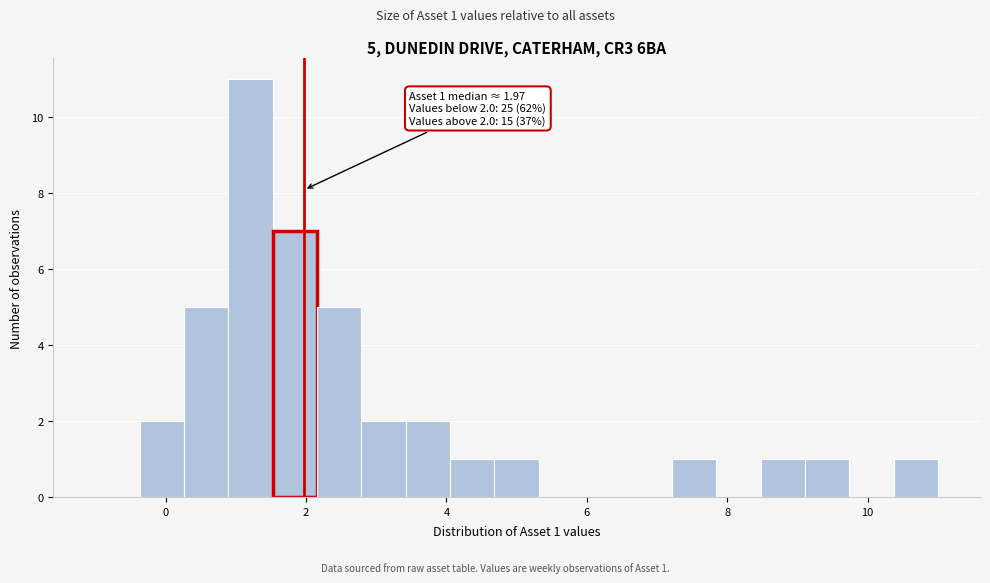

Read against the x-axis, roughly where is the centre of the tallest bar?

1.2